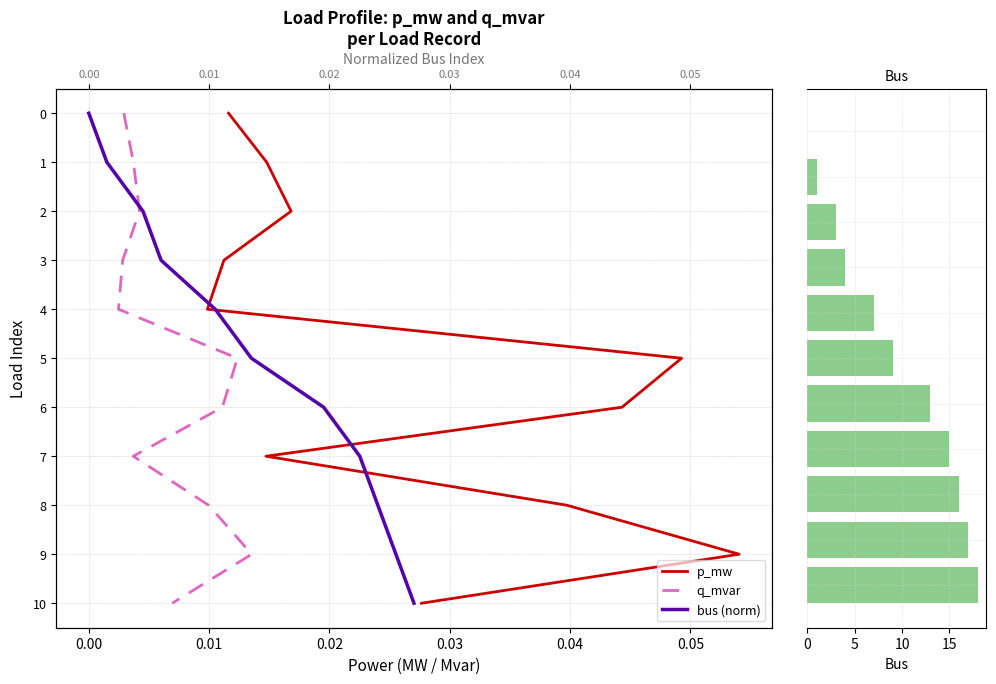

What is the difference between the highest and lowest values at 0.05?

7